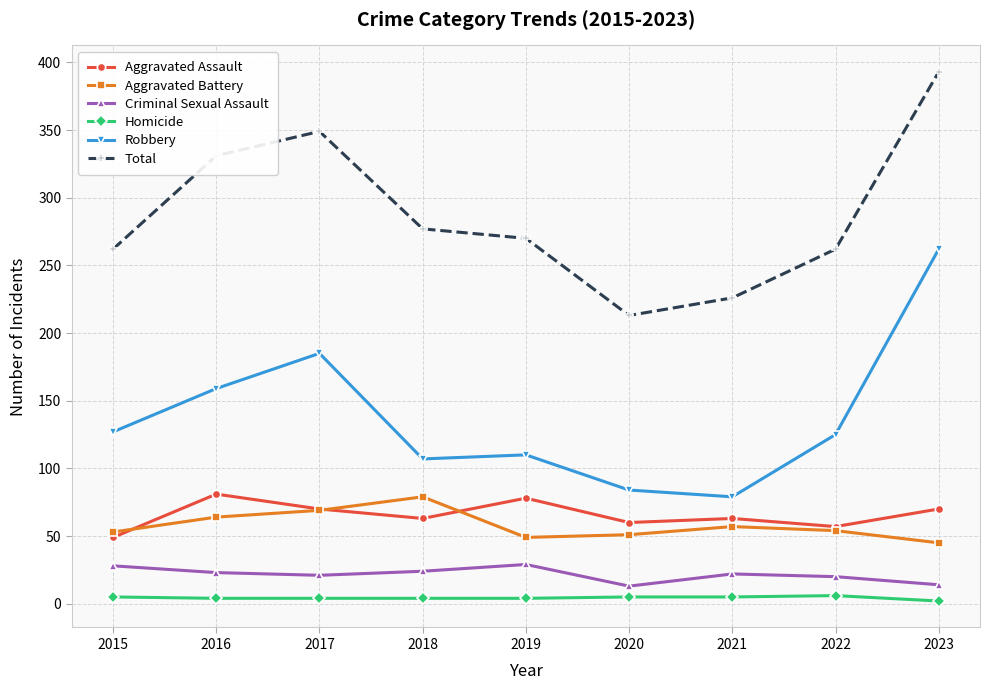

True or false: Aggravated Assault and Robbery intersect in this chart.

False